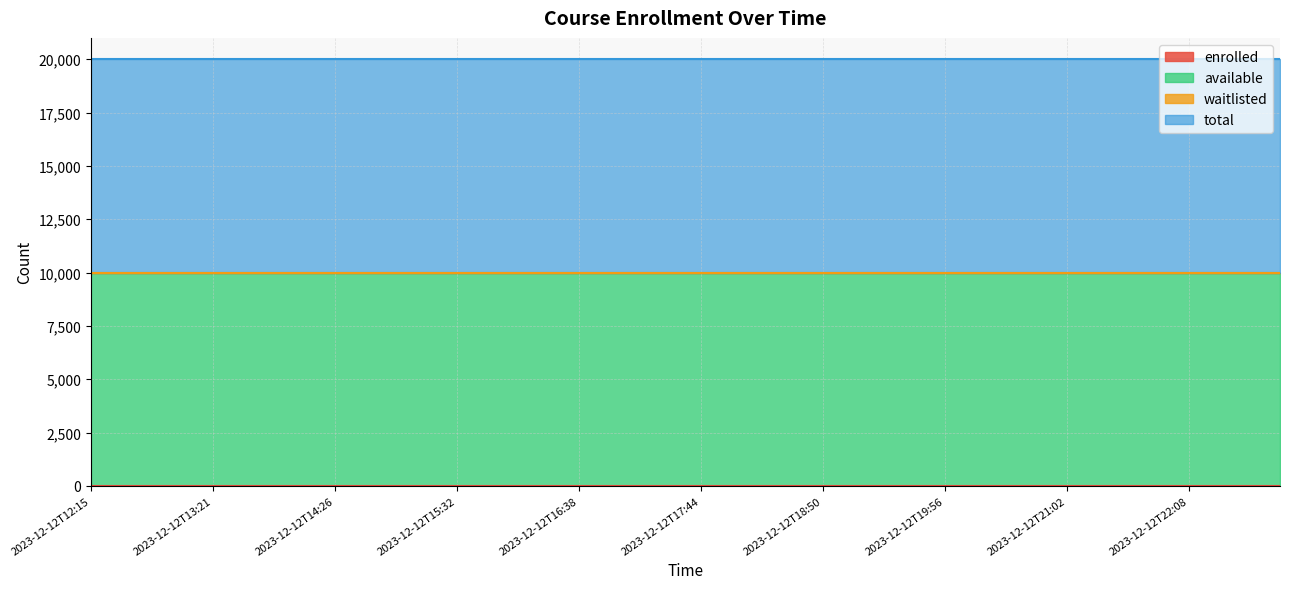

At 2023-12-12T16:05, list the series in order from smallest to largest.

enrolled, waitlisted, available, total